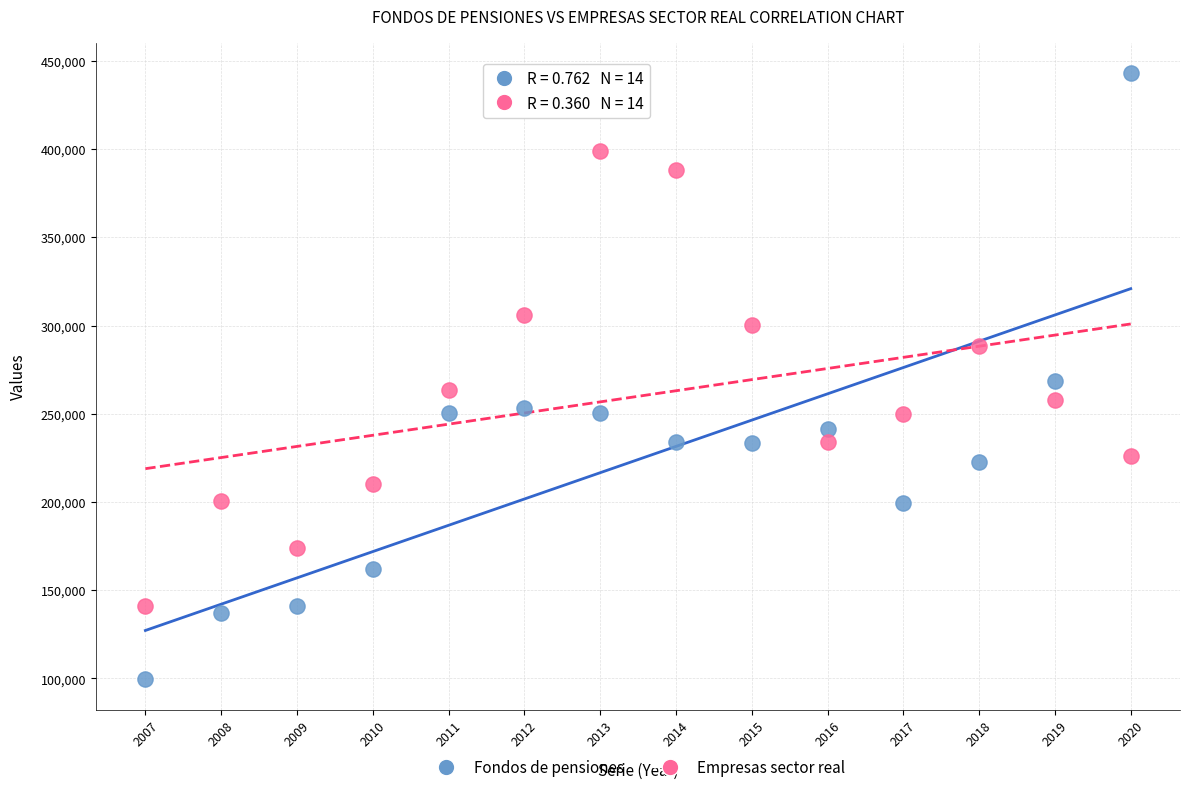

Which series has the largest Y range (max minus min)?

Fondos de pensiones